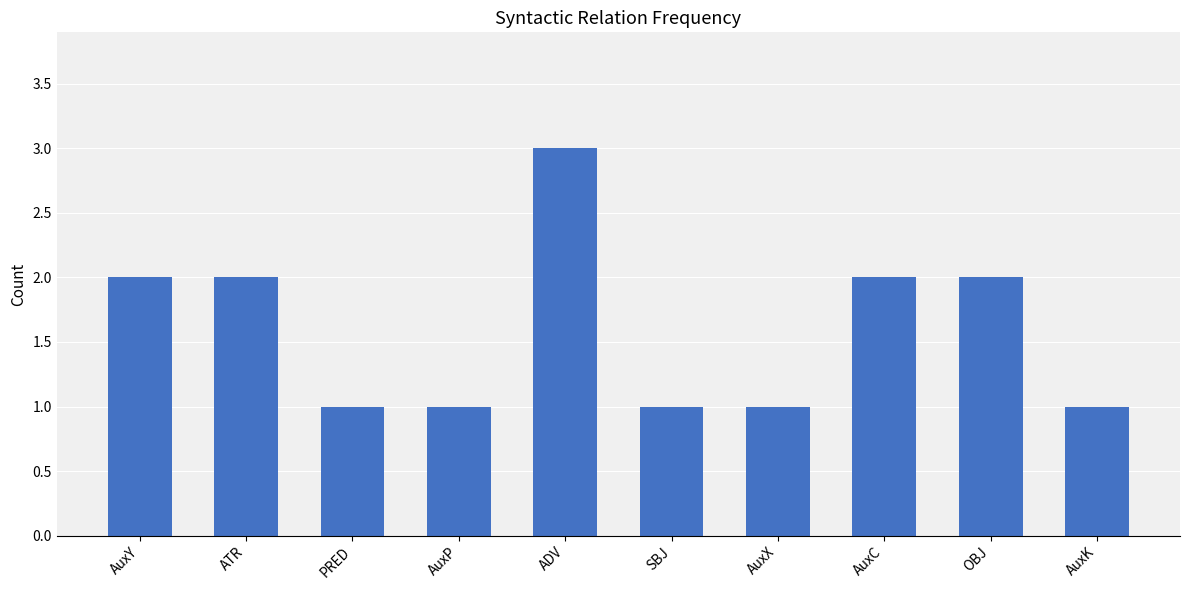

Reading right to left, extract all data points from this chart.

AuxK=1	OBJ=2	AuxC=2	AuxX=1	SBJ=1	ADV=3	AuxP=1	PRED=1	ATR=2	AuxY=2